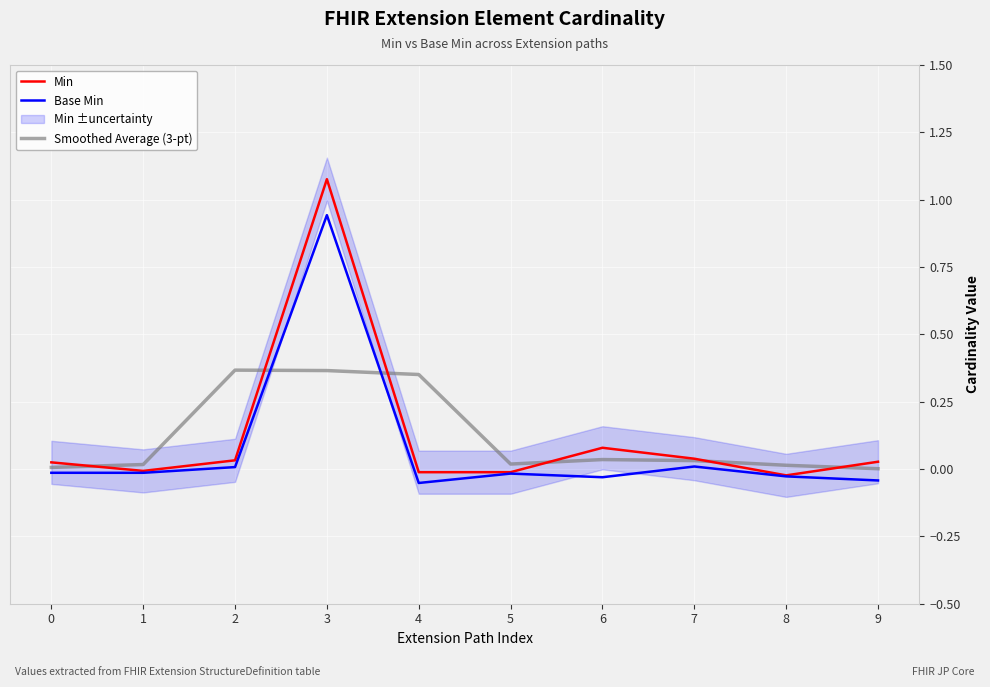

Between 3 and 7, which is larger?

3